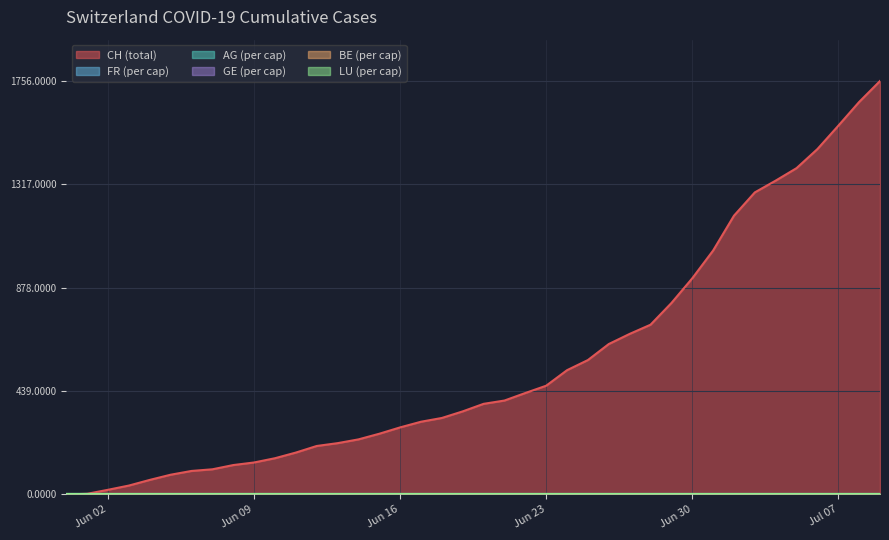

How many lines are shown in the chart?

6